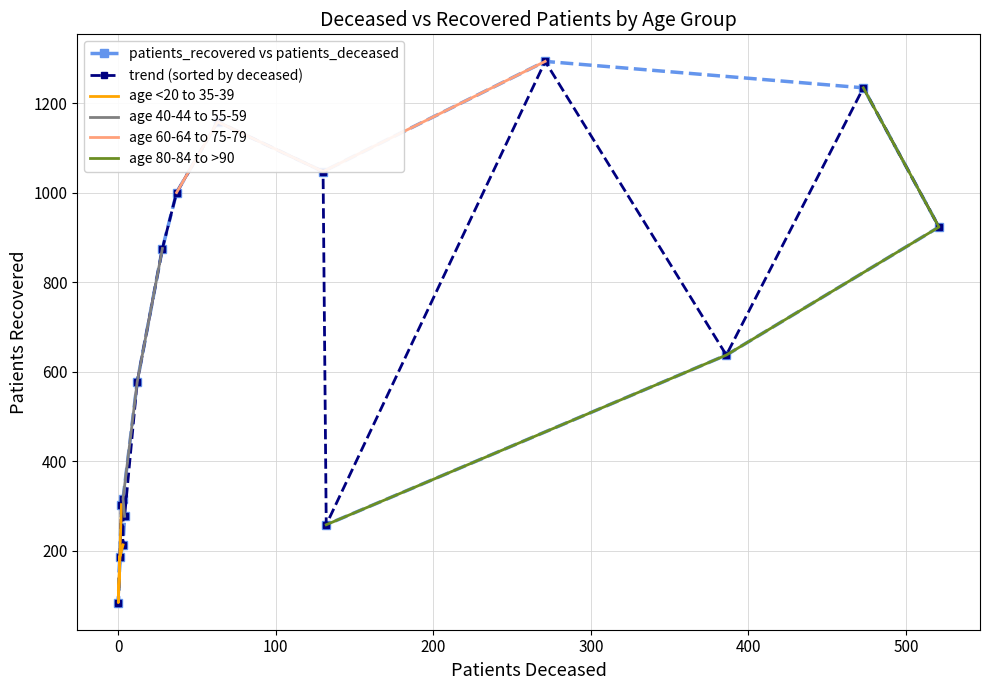

Rank the categories by value from highest to lowest.

70 - 74, 75 - 79, 60 - 64, 65 - 69, 55 - 59, 80 - 84, 50 - 54, 85 - 89, 45 - 49, 40 - 44, <20, 35 - 39, >90, 30 - 34, 25 - 29, 20 - 24